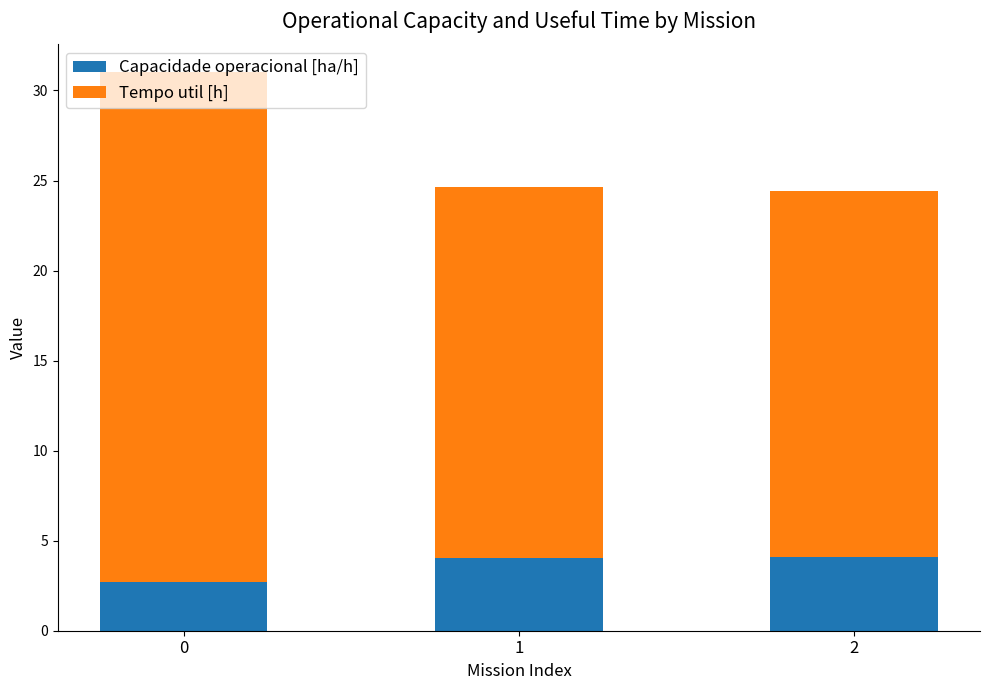

What is the sum of all Capacidade operacional [ha/h] values?

10.8